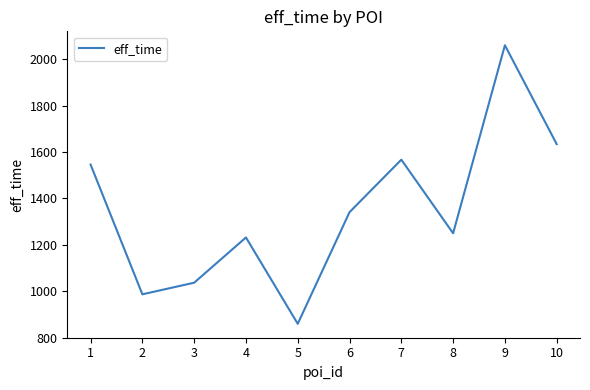

Reading left to right, what are all the values shown in this chart?

1546	987	1037	1232	860	1341	1567	1250	2060	1634